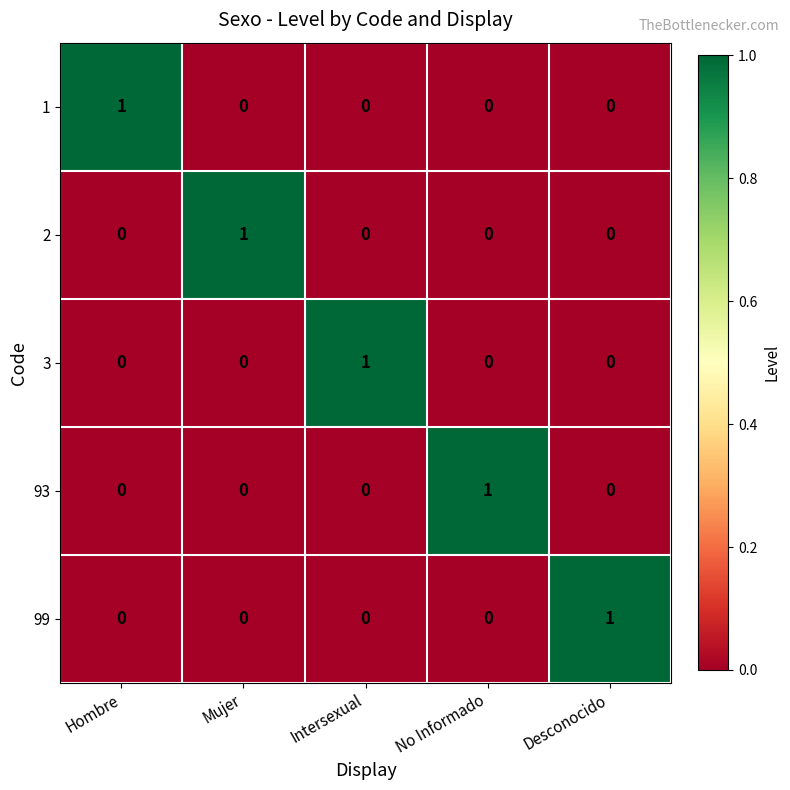

How many 2 values are between 0 and 1?

5